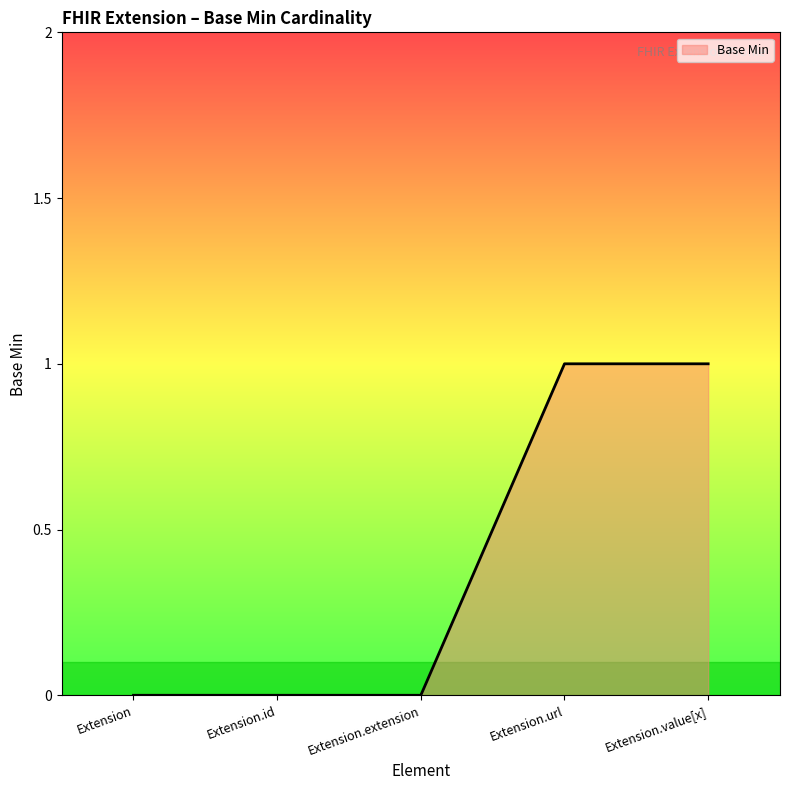

True or false: the data has more than 2 interior local peaks.

False